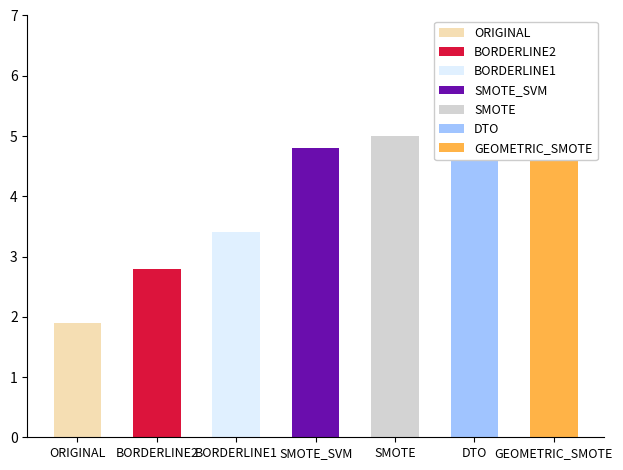

The chart shows a value of 2.3 at SMOTE. True or false?

False